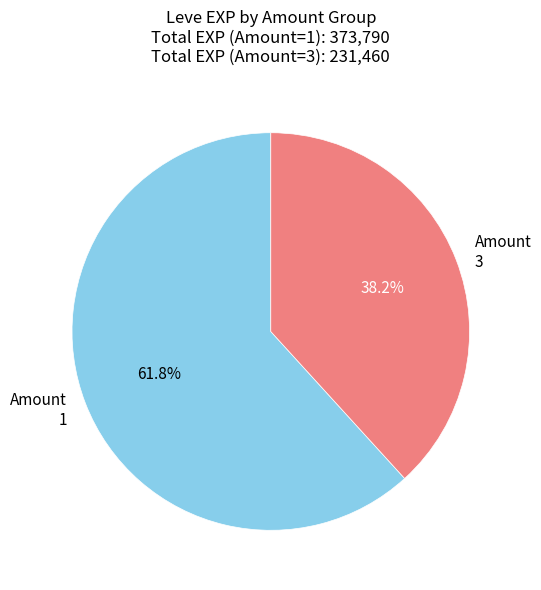

Combined, do Amount 1 and Amount 3 account for over 50%?

Yes